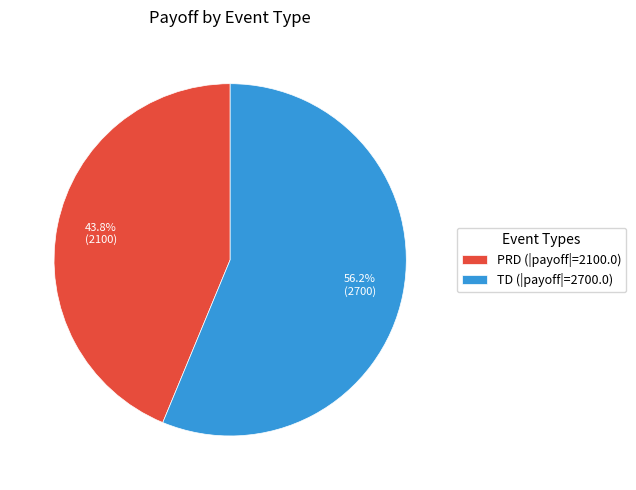

Between PRD (|payoff|=2100.0) and TD (|payoff|=2700.0), which is larger?

TD (|payoff|=2700.0)